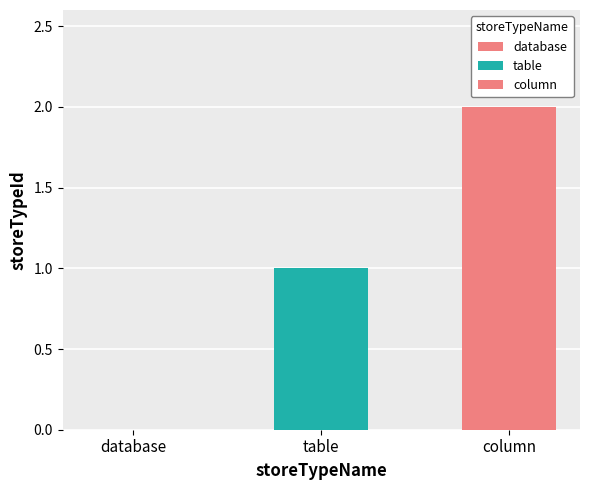

Count the number of categories in the chart.

1